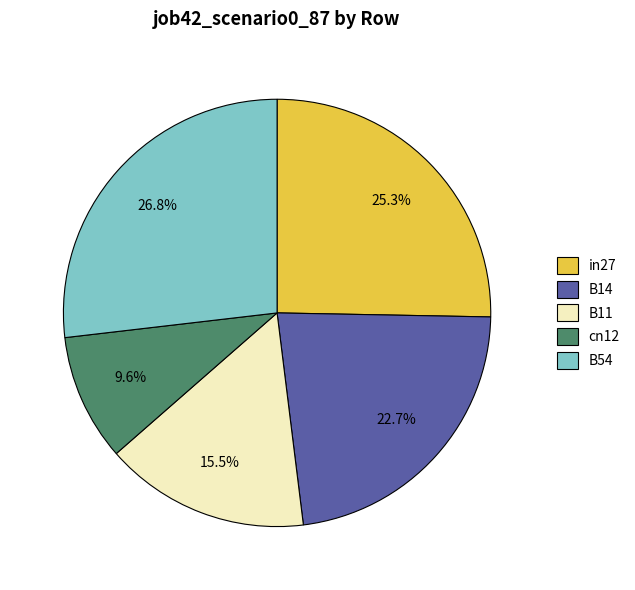

To the nearest percent, what is the average slice percentage?

20%